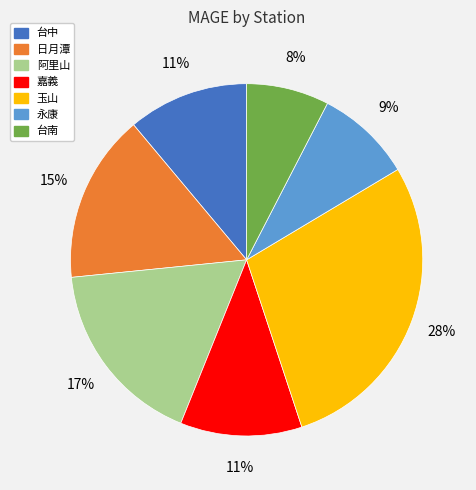

How many slices are in this pie chart?

7